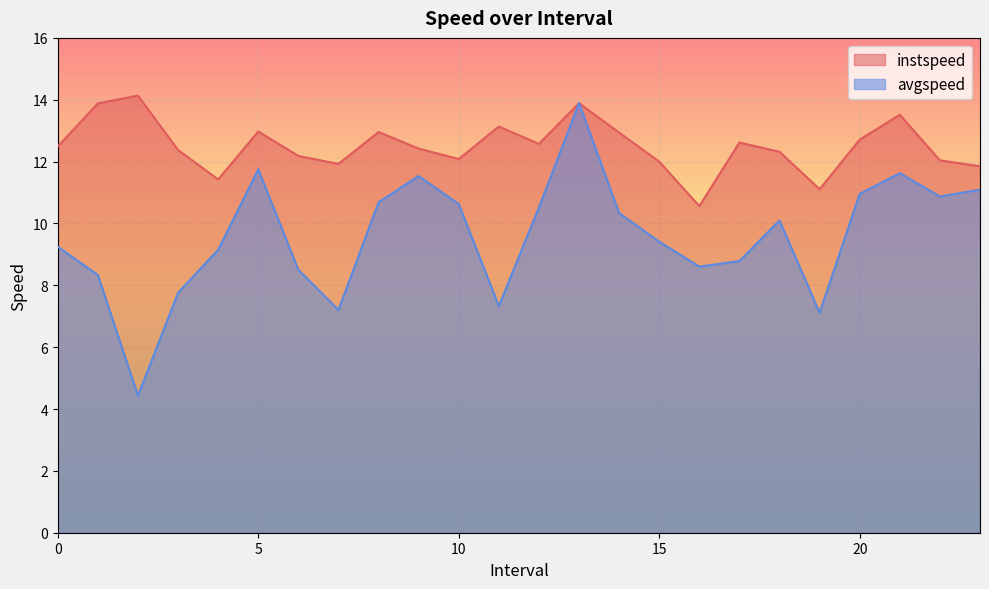

Does the chart display data point markers on the line(s)?

No